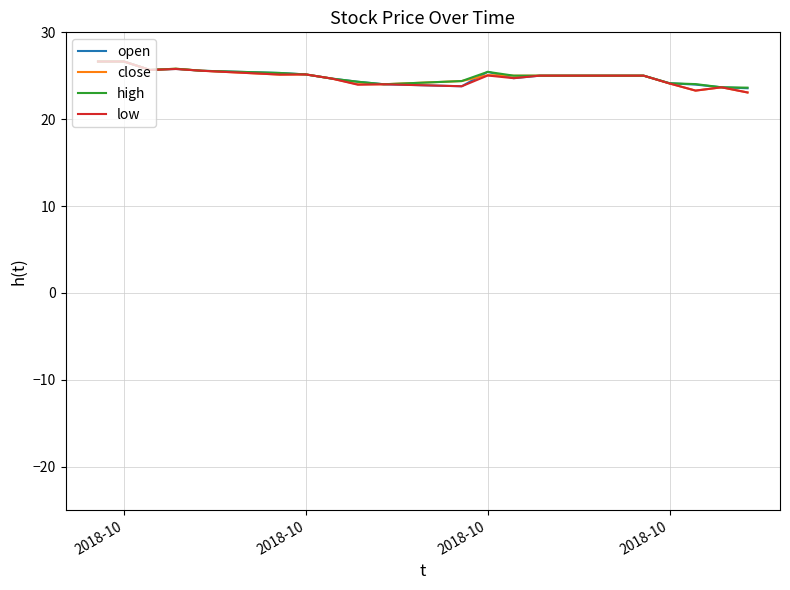

What are all the series names shown in the legend?

open, close, high, low